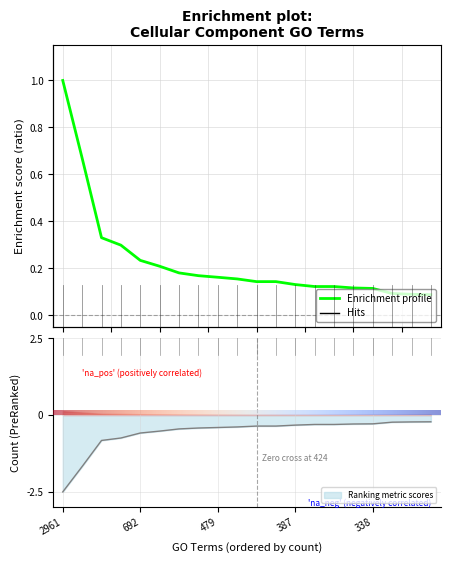

What is the sum of all values?

4.6